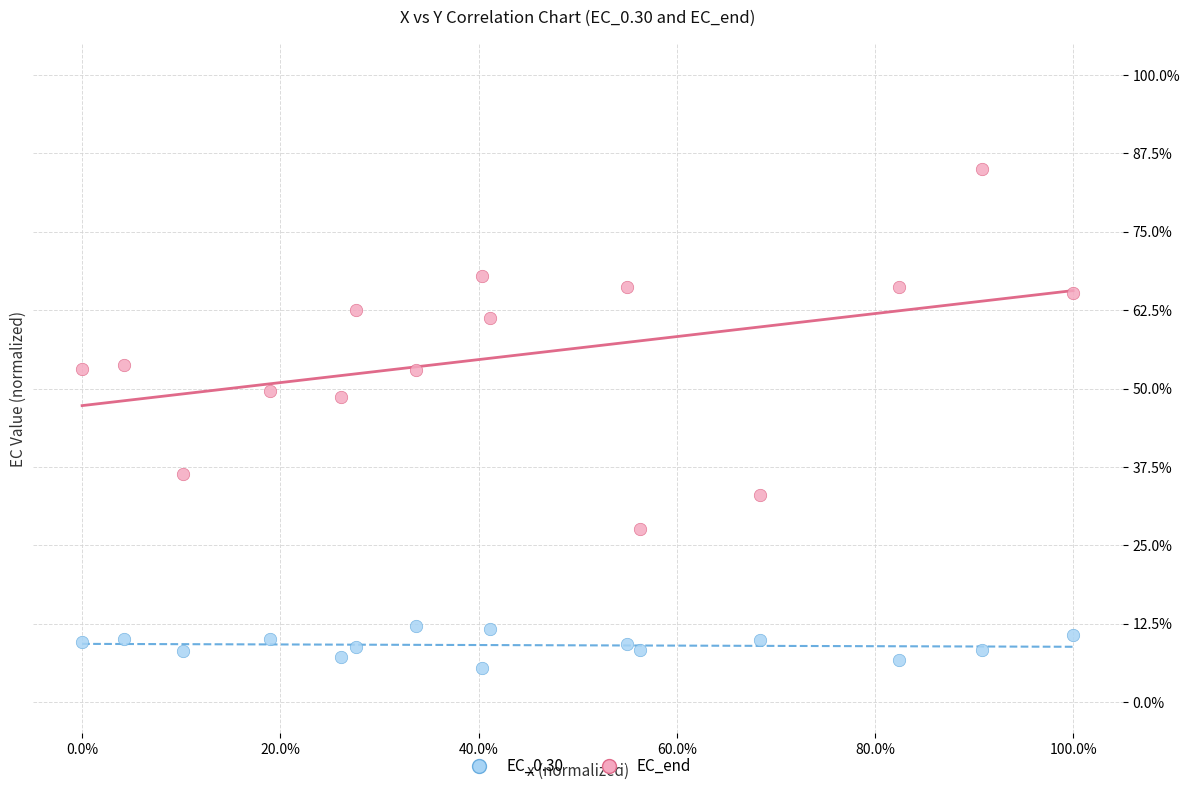

Which series contains the lowest Y value?

EC_0.30